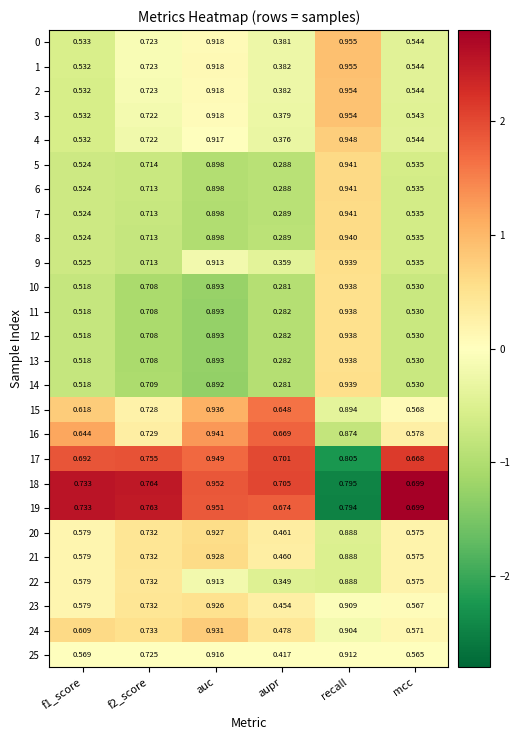

Which category has the highest value in the 21 series?

auc